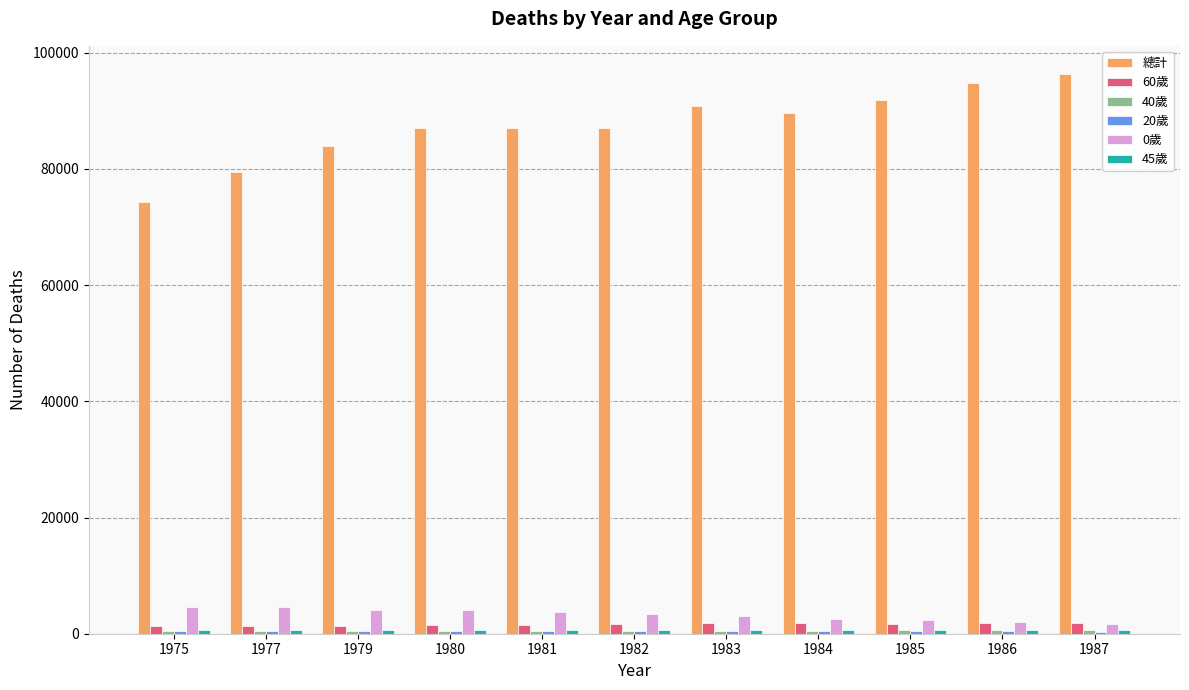

At how many categories does at least one series exceed 92929?

2